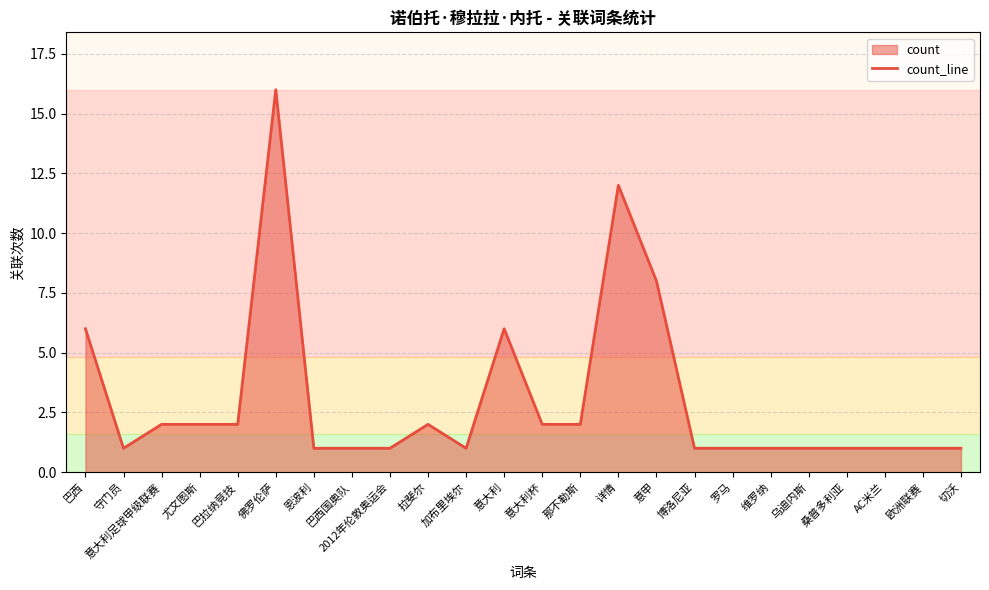

Between 意大利 and 巴西, which is larger?

意大利